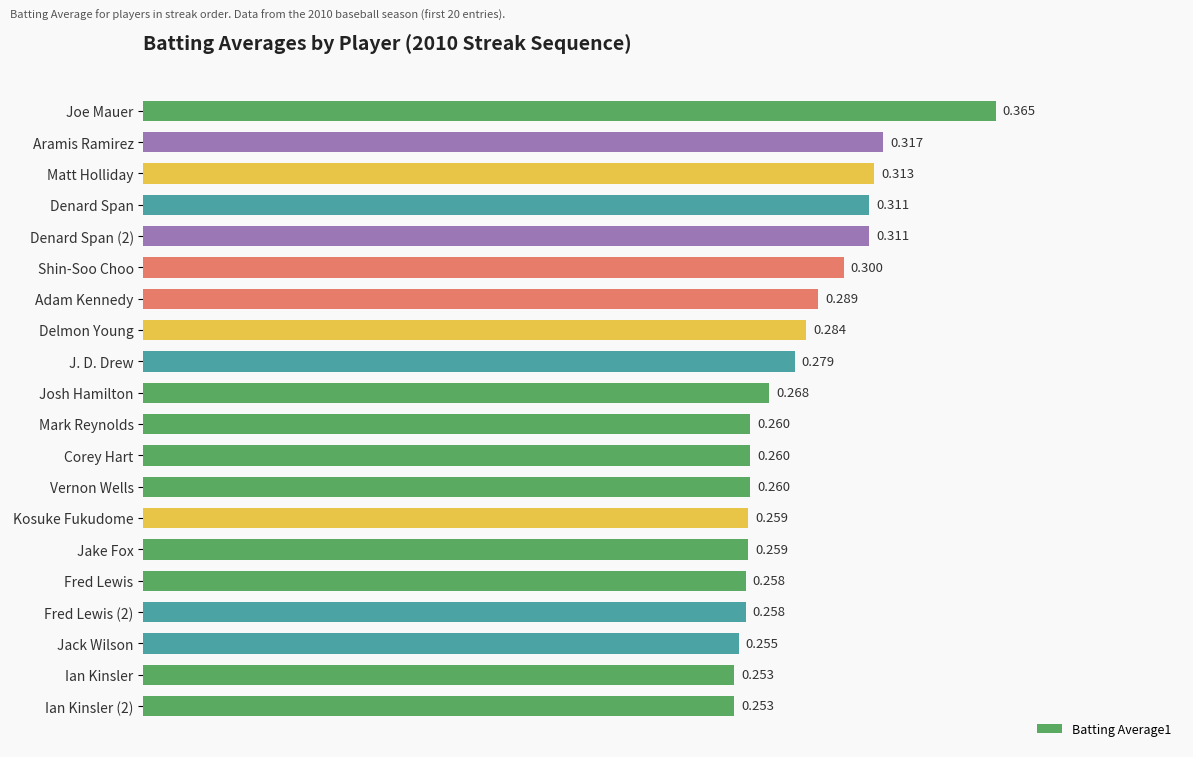

Which label corresponds to the largest value in the chart?

Joe Mauer